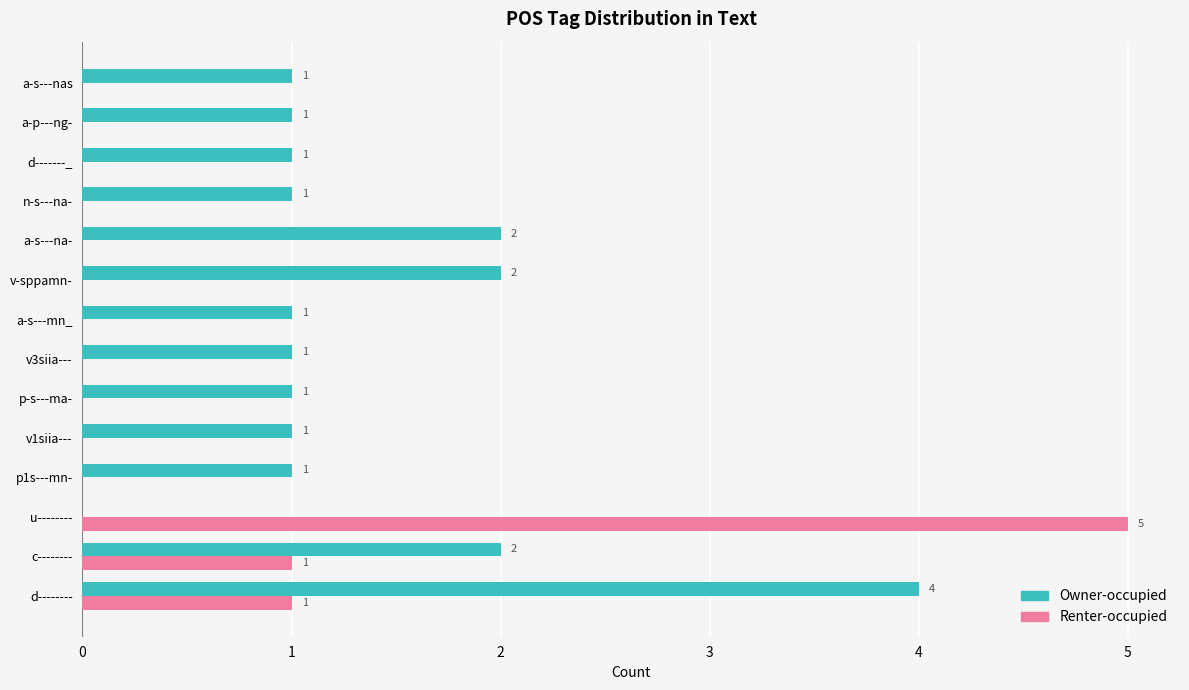

Between u-------- and a-s---nas, which series saw the biggest shift?

Renter-occupied